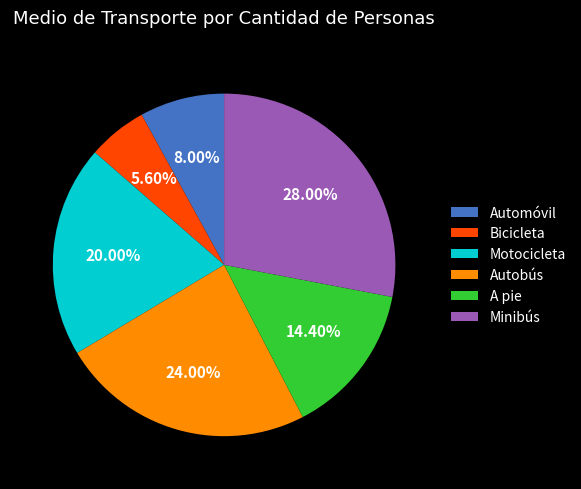

True or false: Automóvil accounts for 1% of the total.

False